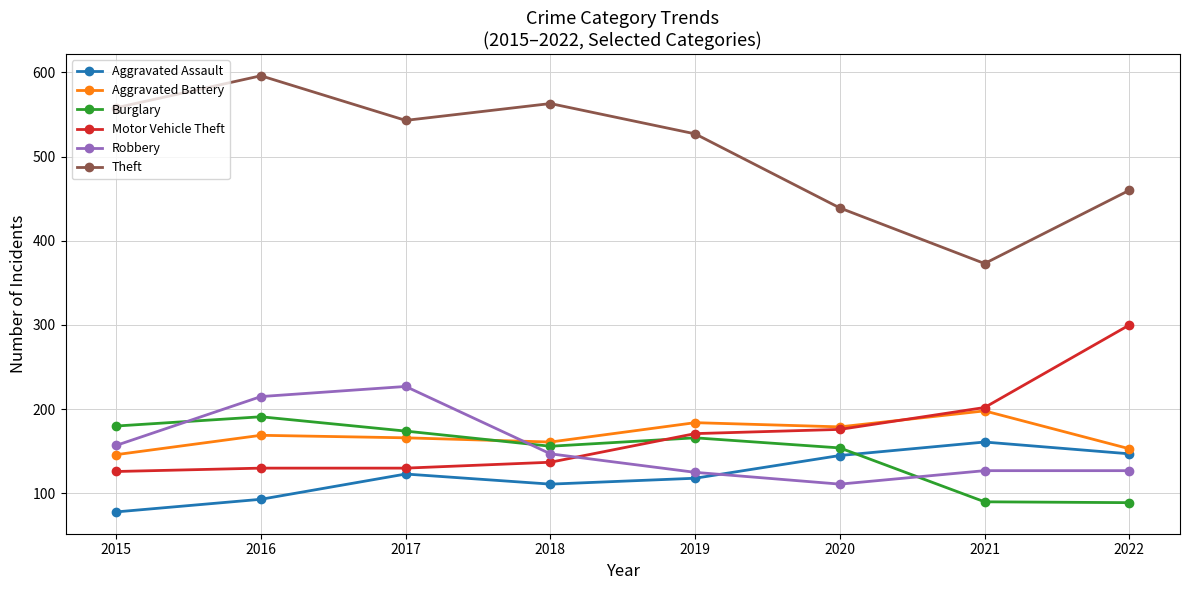

True or false: Theft has a value of 563 at 2018.

True